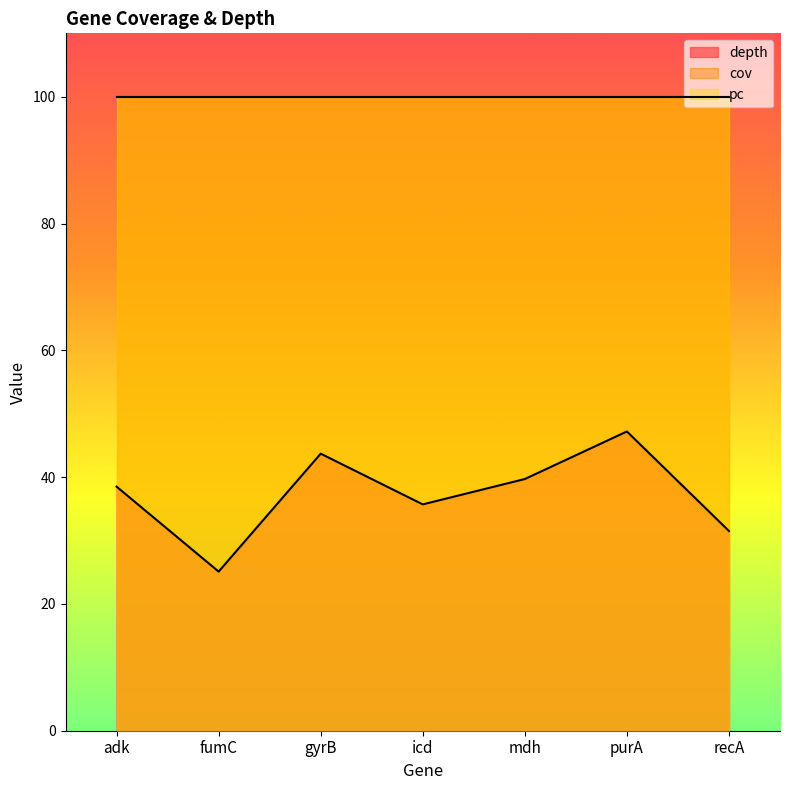

How many categories are shown in the chart?

7